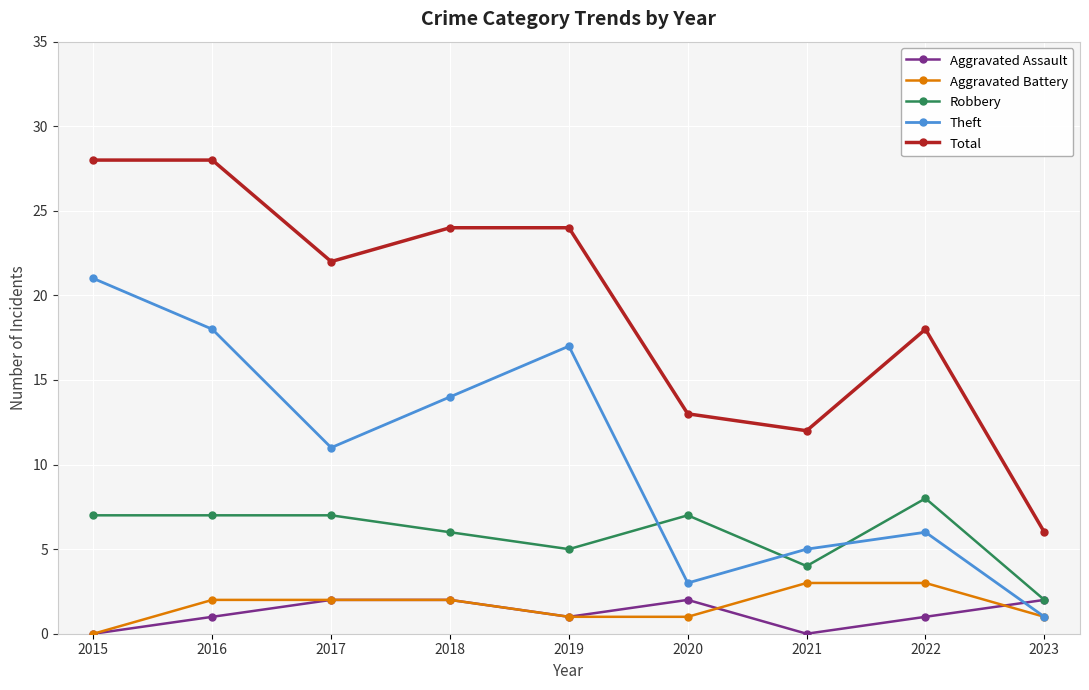

Count the Aggravated Battery values in the range 1 to 2.

6